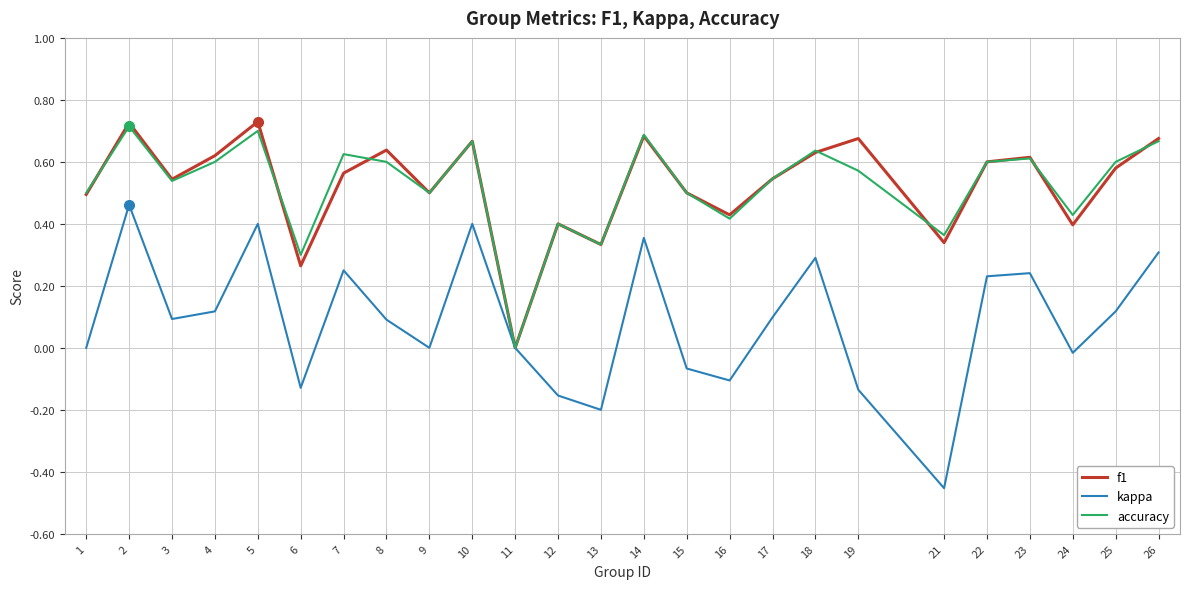

The accuracy series shows 0.7 at 10. True or false?

True